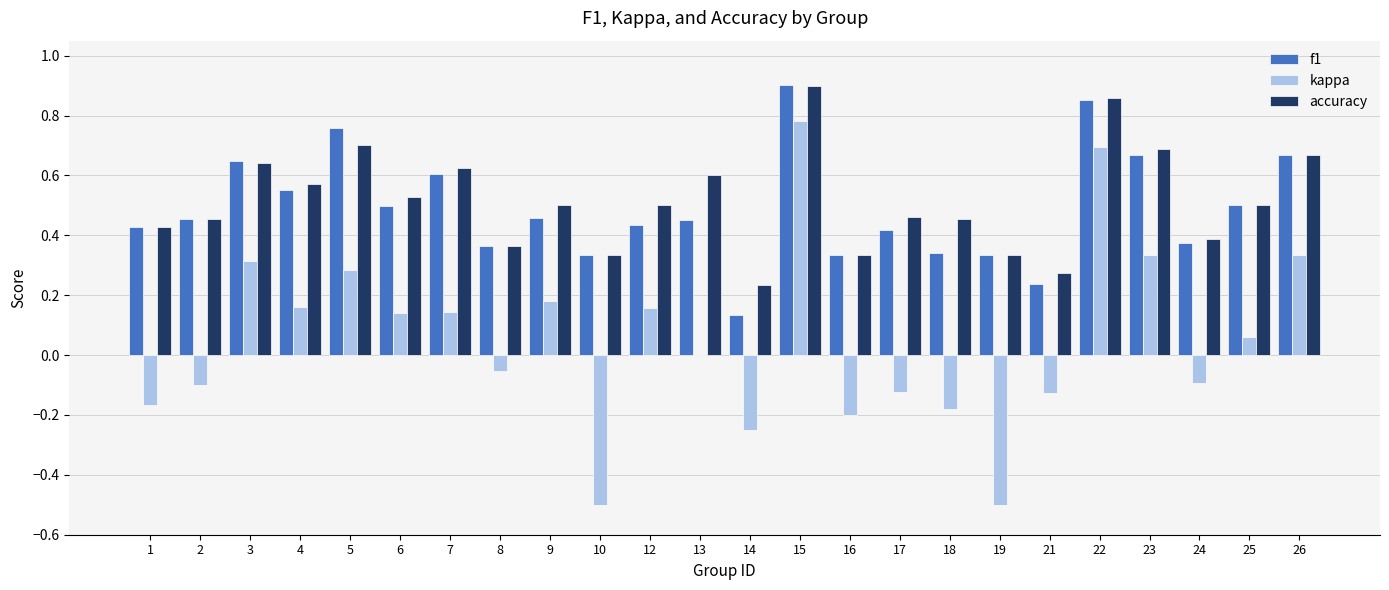

The value of f1 at 1 is 0.2. True or false?

False